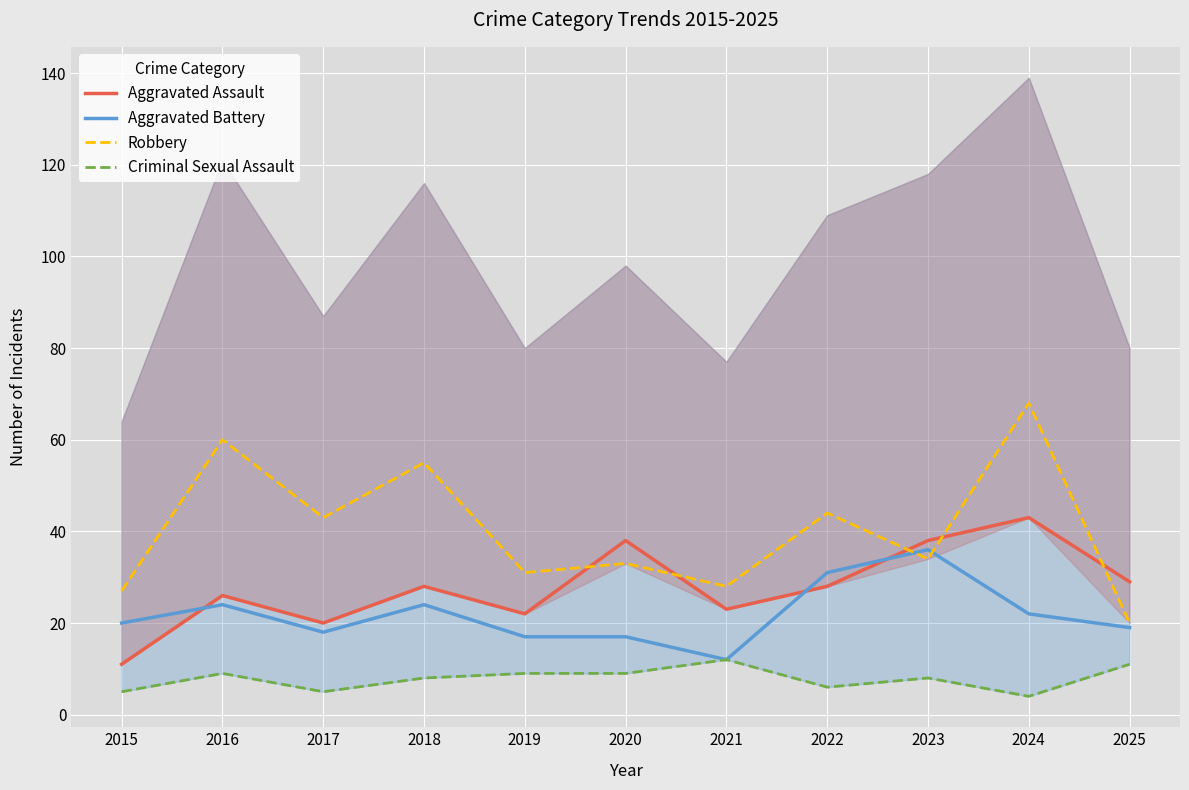

True or false: Aggravated Battery and Criminal Sexual Assault cross at least once.

False